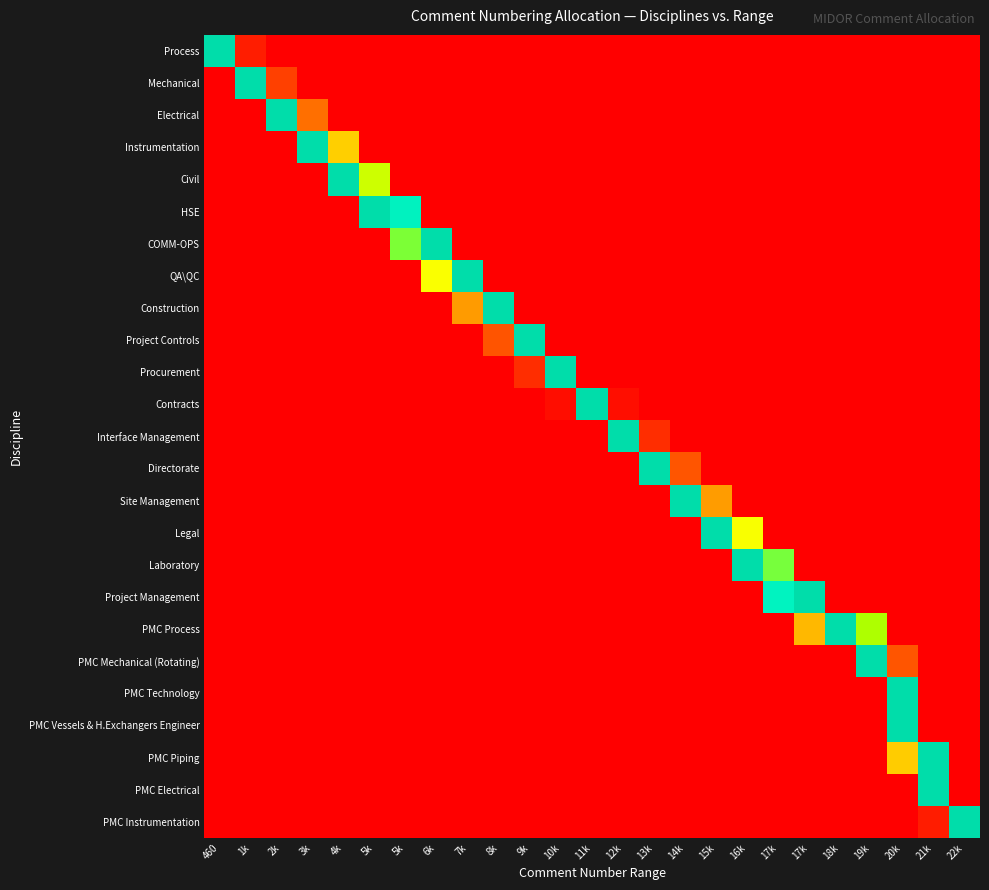

How many data points does each series have?

25